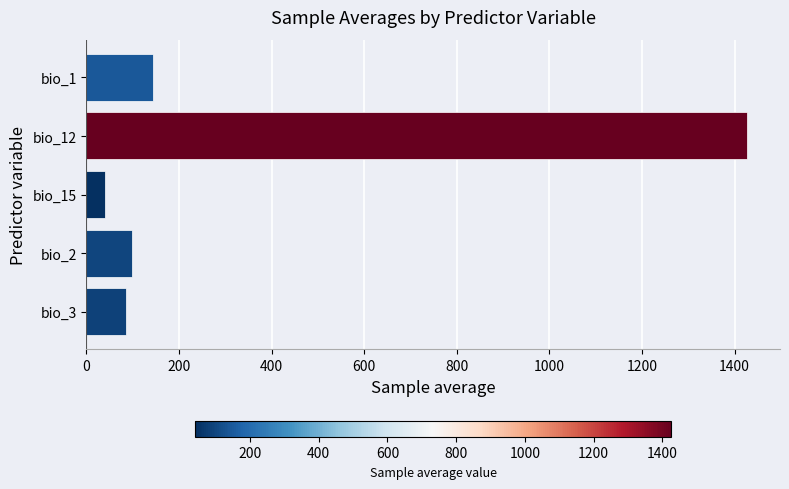

Rank the categories by value from lowest to highest.

bio_15, bio_3, bio_2, bio_1, bio_12